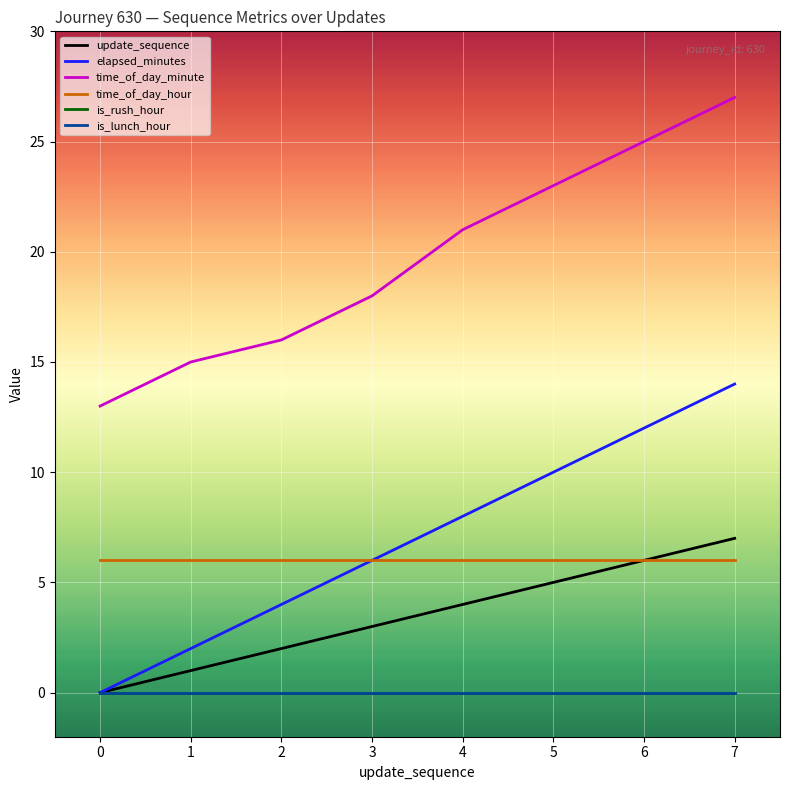

The elapsed_minutes series shows 6 at 3. True or false?

True